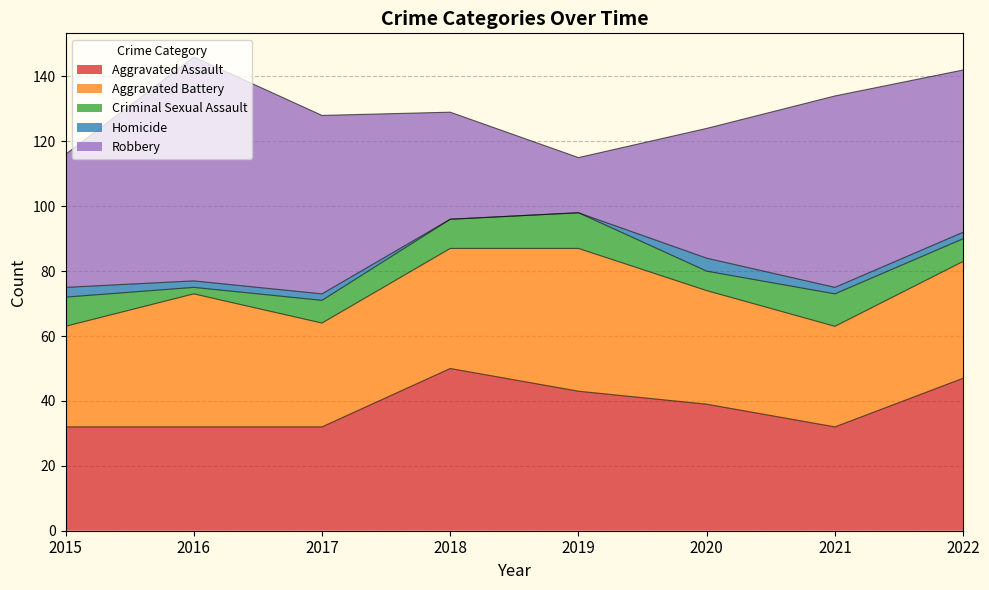

Reading left to right, what are all the values shown in this chart?

Aggravated Assault: 32	32	32	50	43	39	32	47
Aggravated Battery: 31	41	32	37	44	35	31	36
Criminal Sexual Assault: 9	2	7	9	11	6	10	7
Homicide: 3	2	2	0	0	4	2	2
Robbery: 41	69	55	33	17	40	59	50